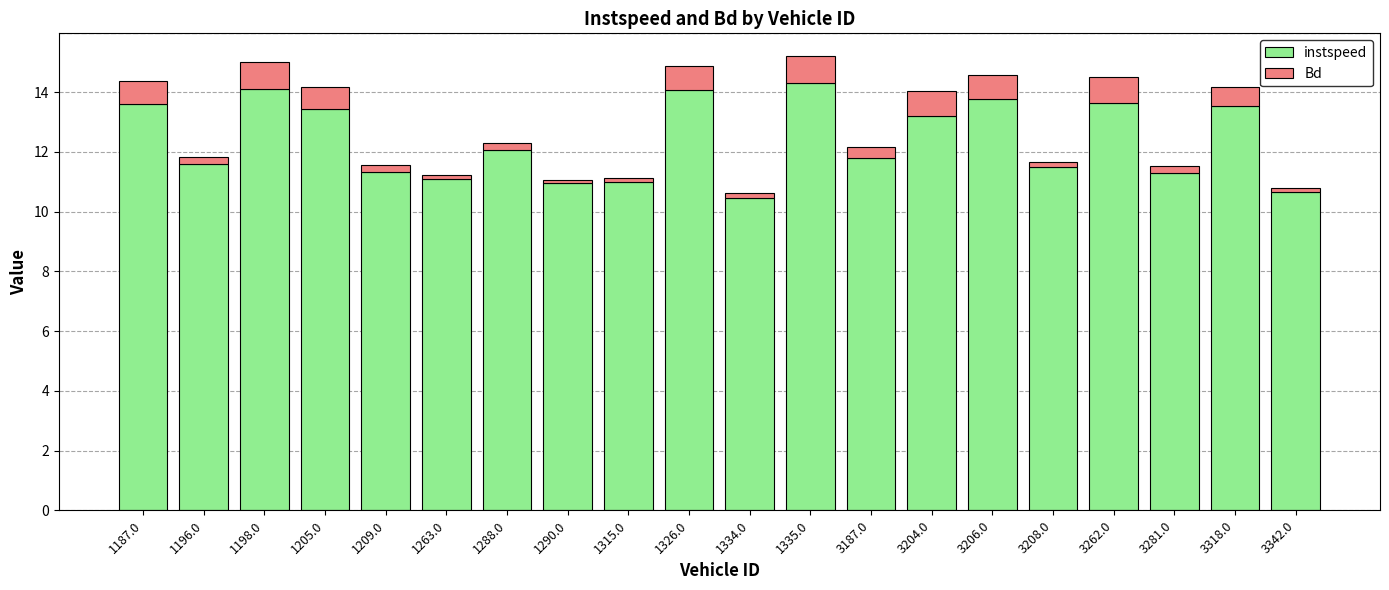

True or false: instspeed has a value of 7.1 at 1315.0.

False